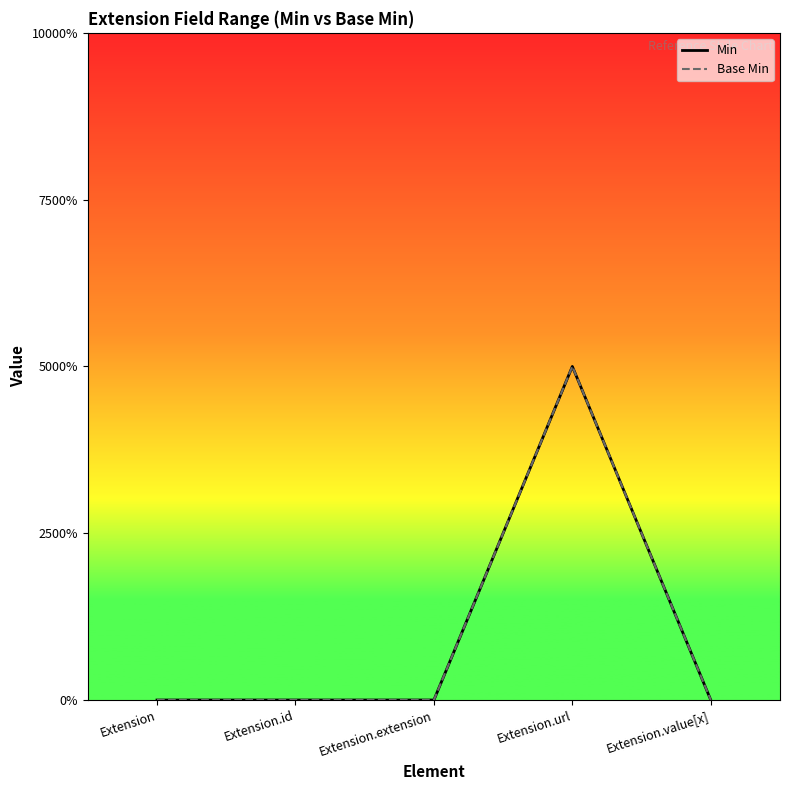

True or false: Base Min has more than 2 points higher than both neighbors.

False